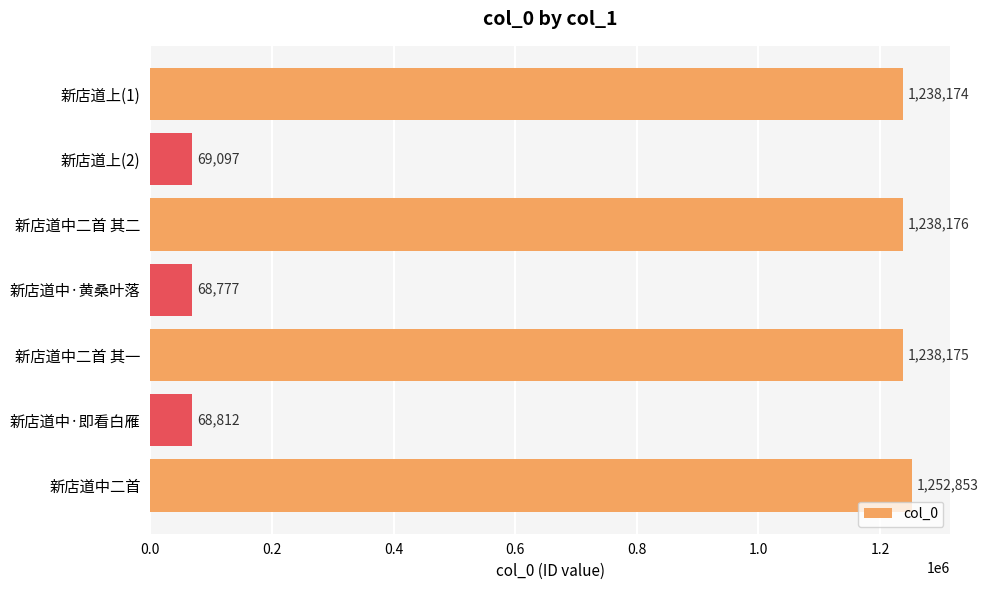

Between 新店道中·黄桑叶落 and 新店道中·即看白雁, which is larger?

新店道中·即看白雁